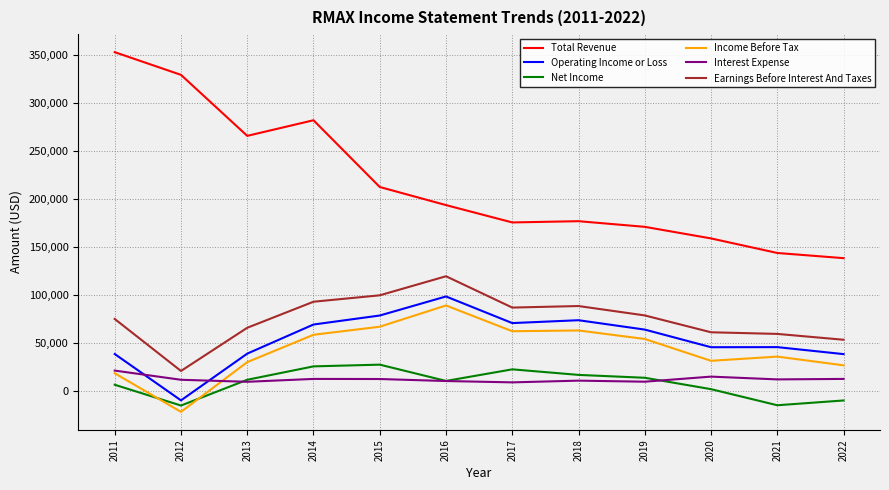

Where is the first local maximum for Total Revenue?

2014